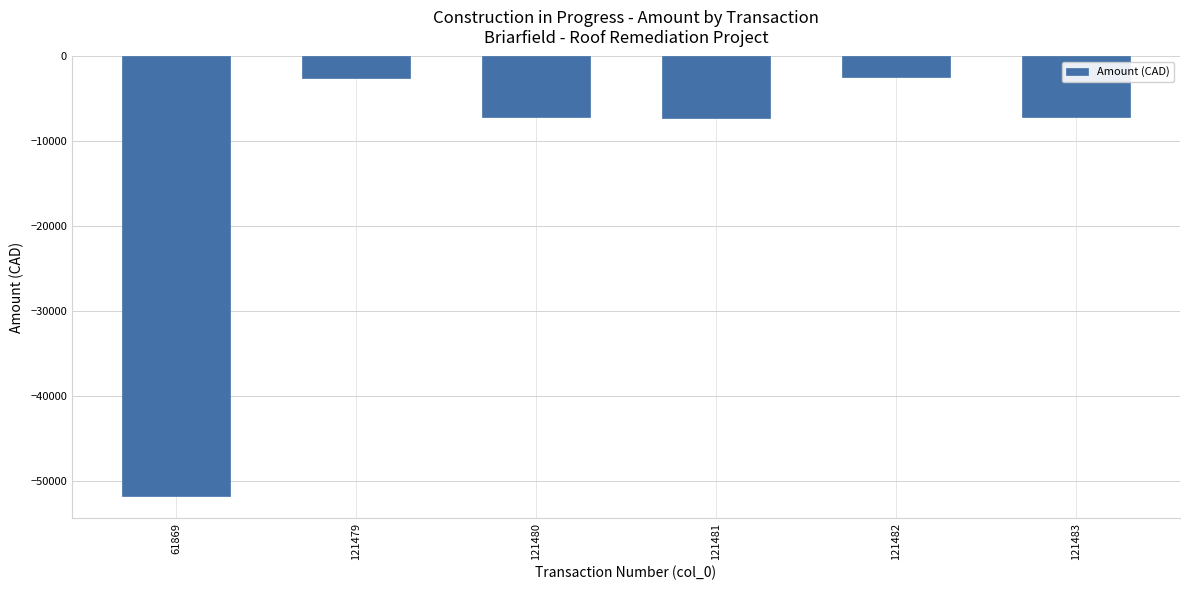

What is the sum of the values at 121481 and 121482?

-9680.8